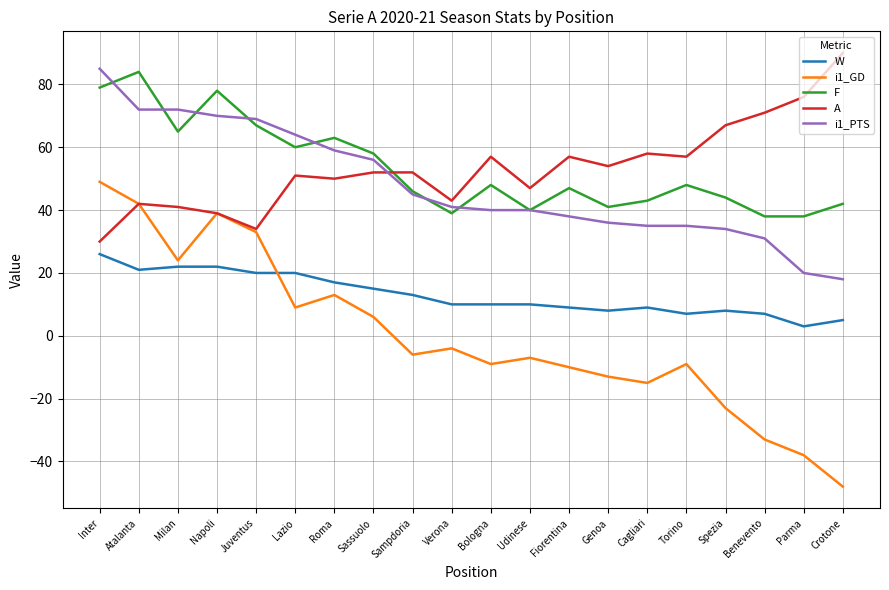

What is the spread (max minus min) of values at Juventus?

49